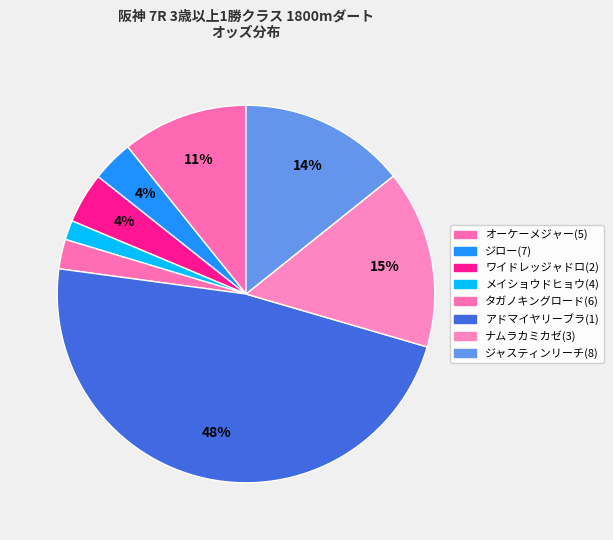

How many slices are in this pie chart?

8